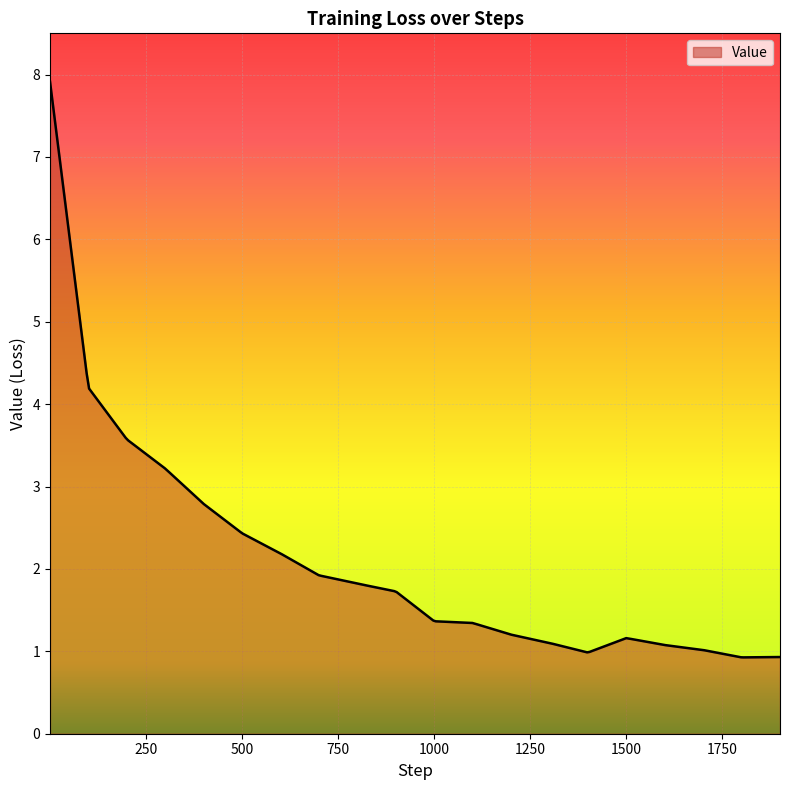

What is the minimum value shown in the chart?

0.9